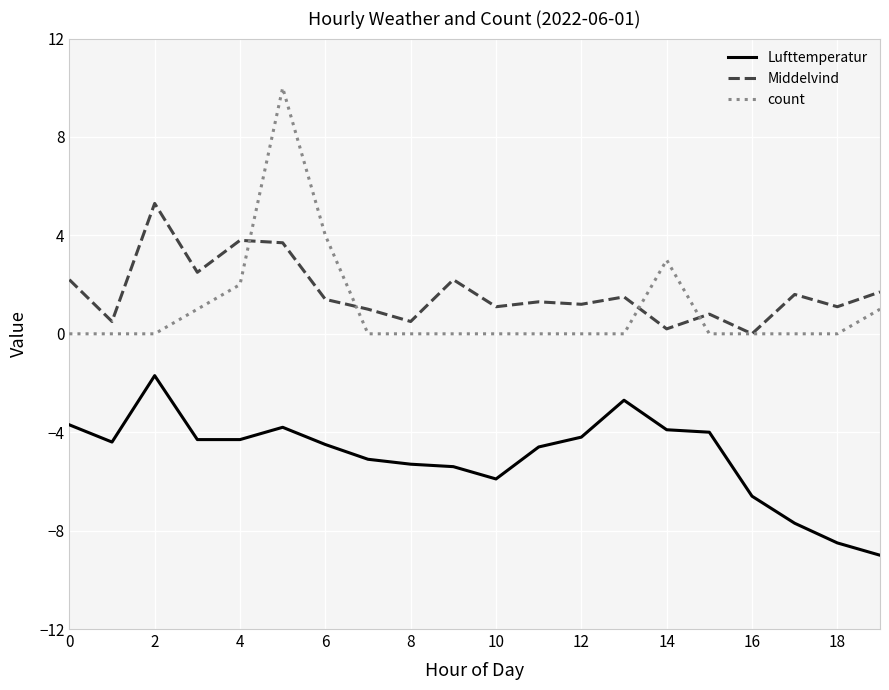

True or false: Middelvind and Lufttemperatur intersect in this chart.

False